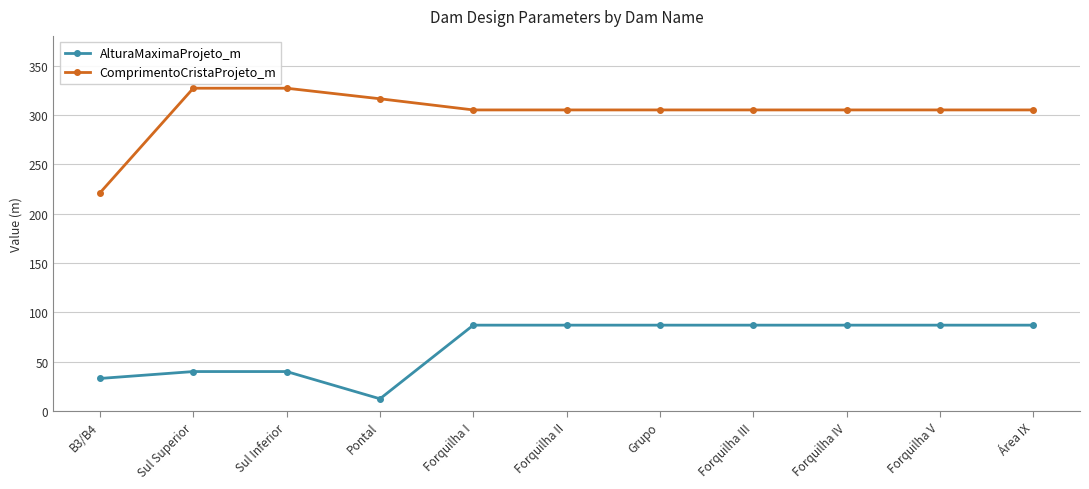

At how many categories does at least one series exceed 55?

11